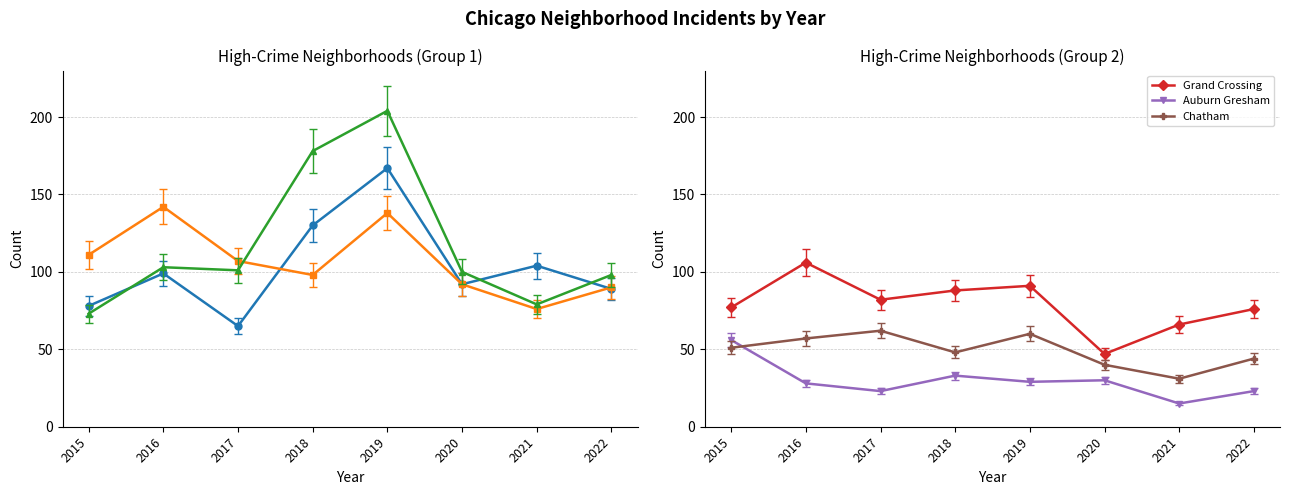

Where is the first local minimum for Grand Crossing?

2017